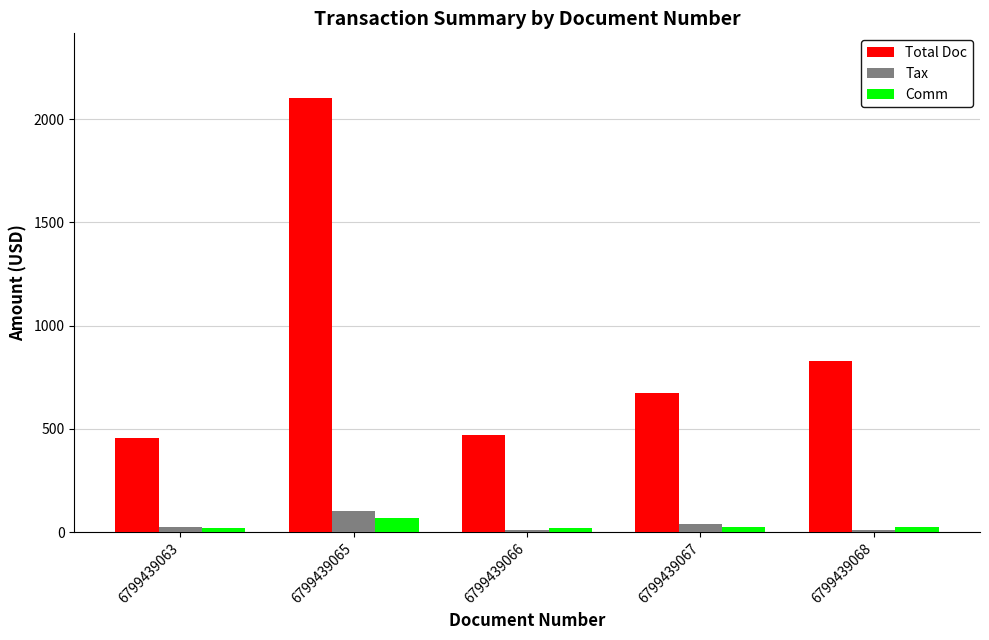

How many values in the Tax series are below 23?

2